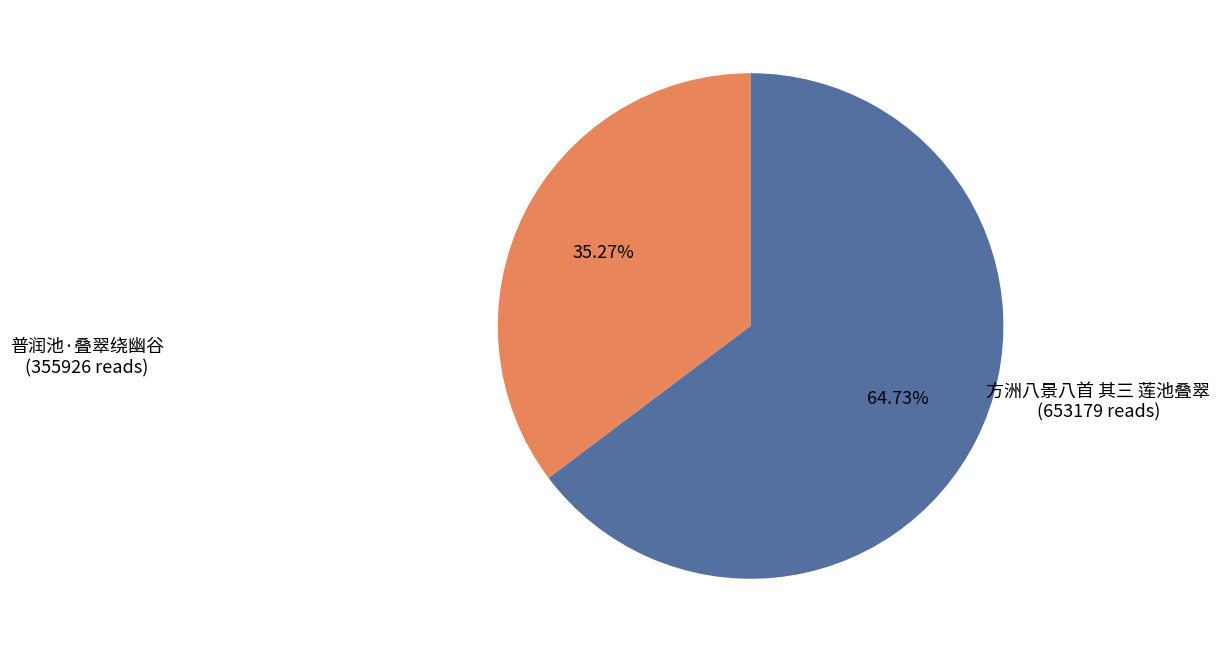

What is the smallest slice in the pie chart?

普润池·叠翠绕幽谷